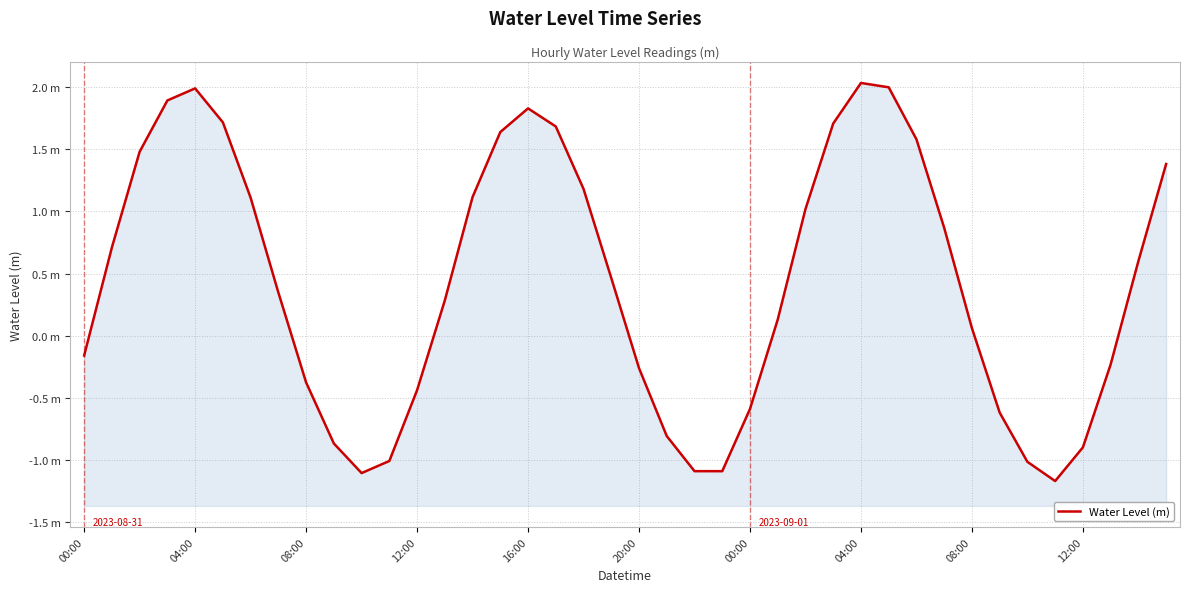

How many lines are shown in the chart?

1